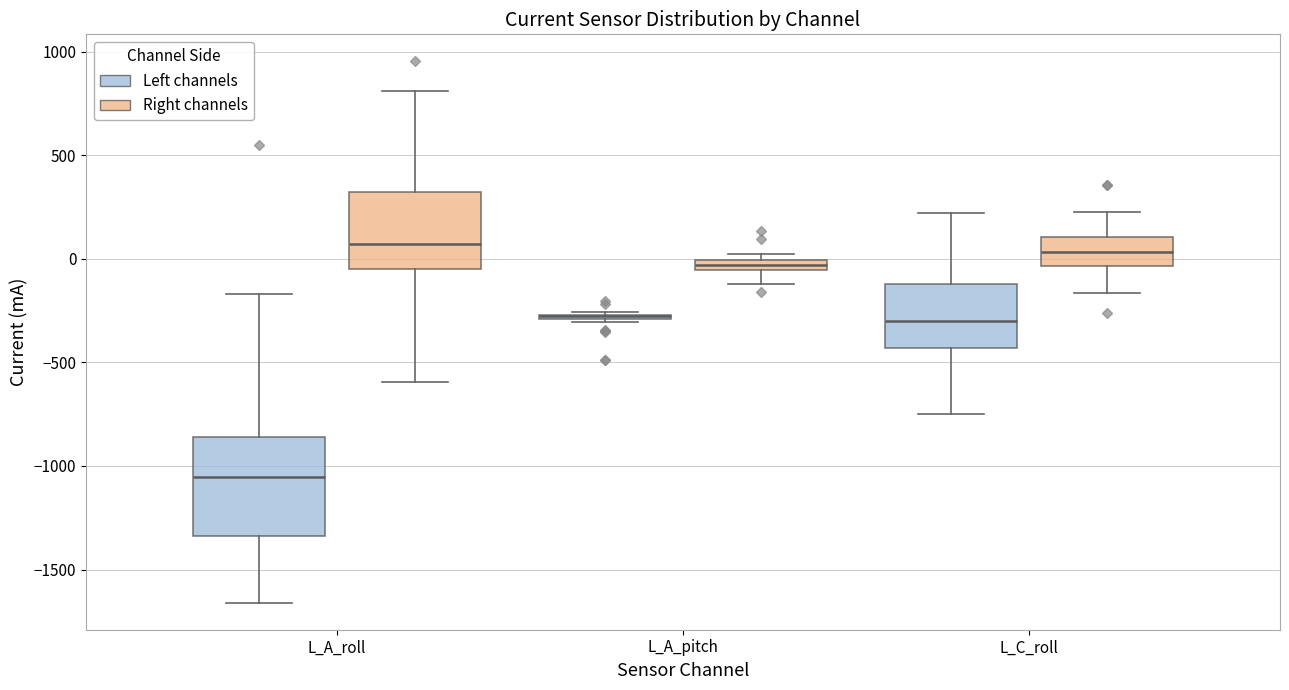

Which box is the tallest, from its lower edge to its upper edge?

L_A_roll (Left channels)